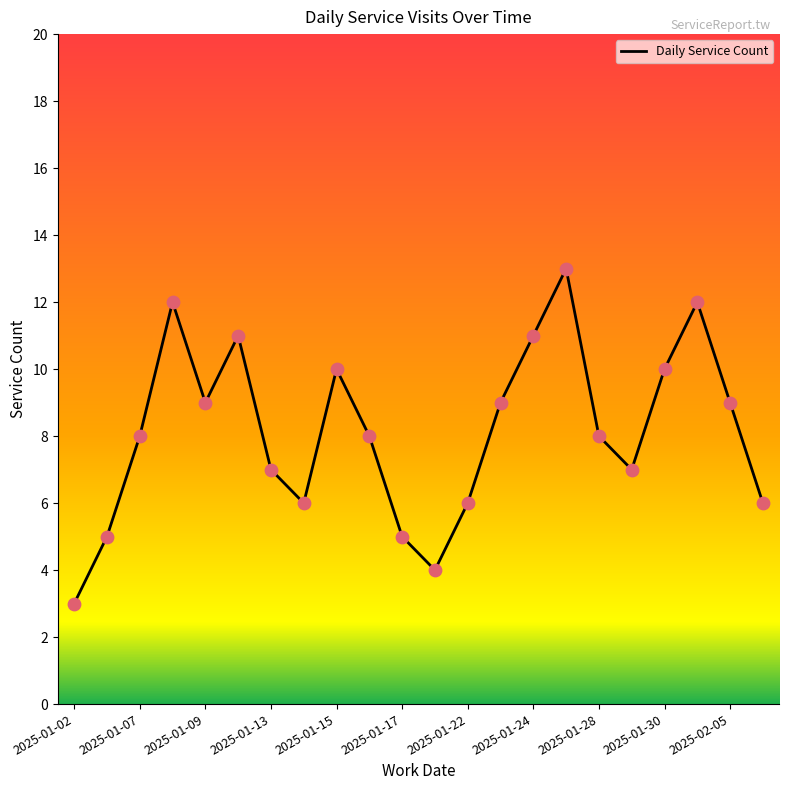

What is the minimum value shown in the chart?

3